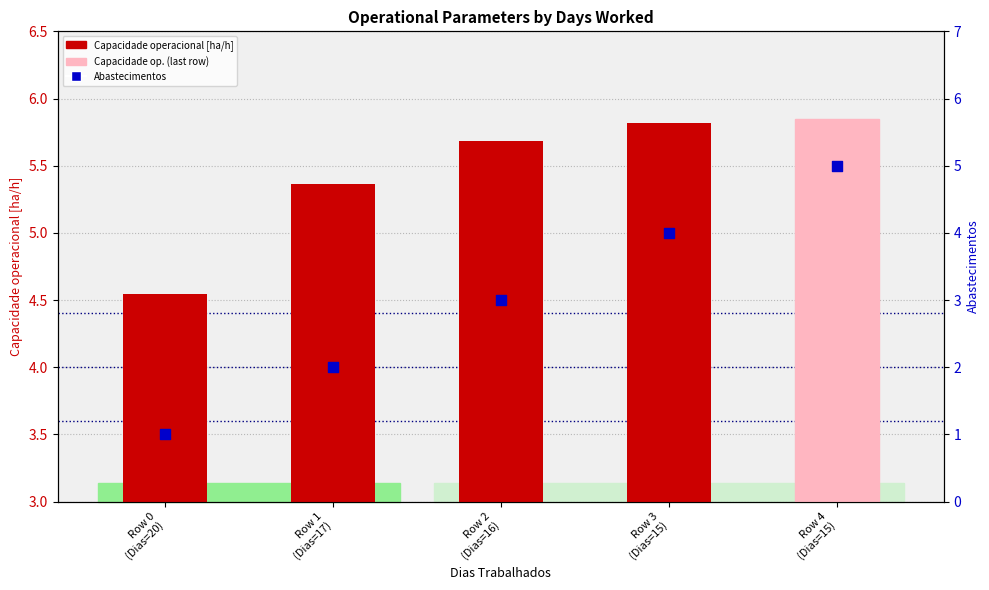

What is the total value across all series at Row 4
(Dias=15)?

10.8